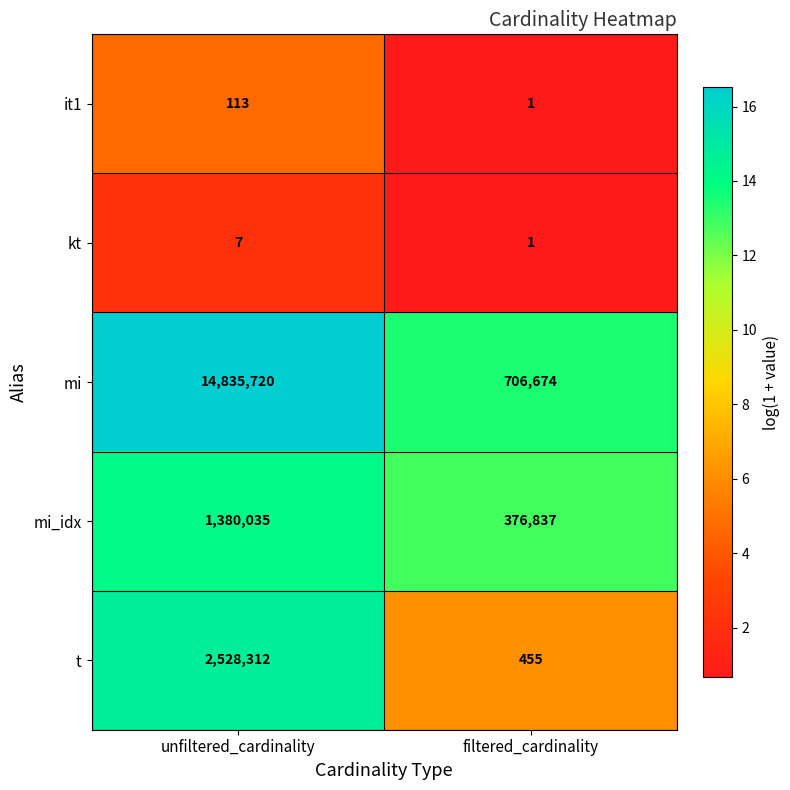

What is the maximum value shown in the chart?

14835720